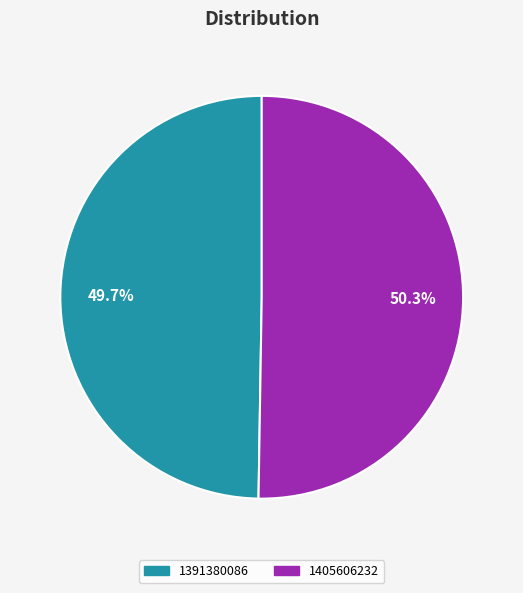

Is there any slice that represents more than half of the pie?

Yes